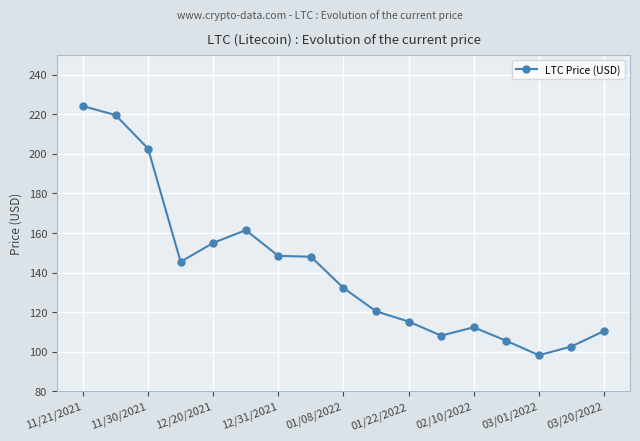

What is the maximum value shown in the chart?

224.1